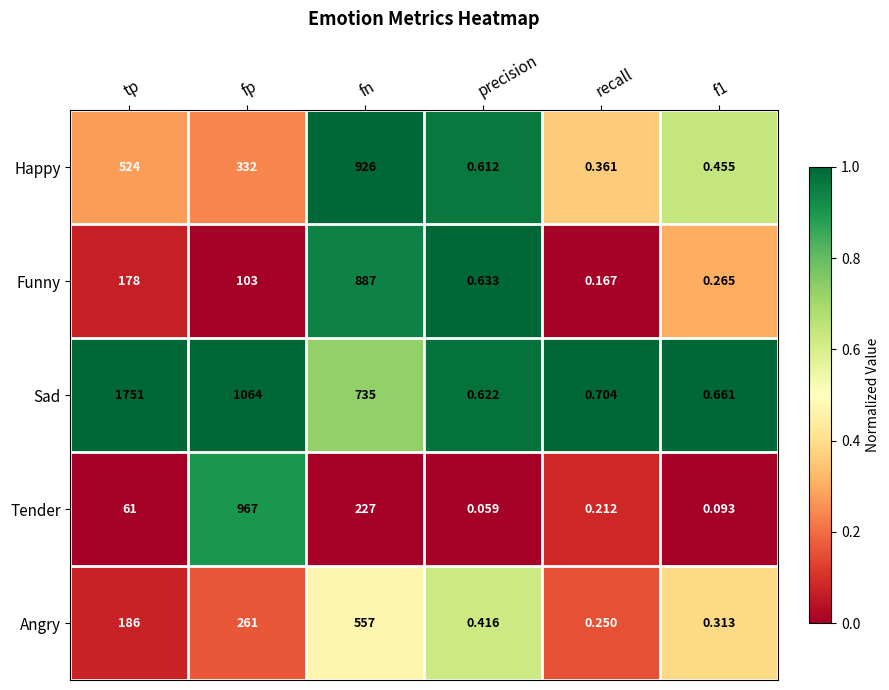

Between tp and fp, which series saw the biggest shift?

Tender